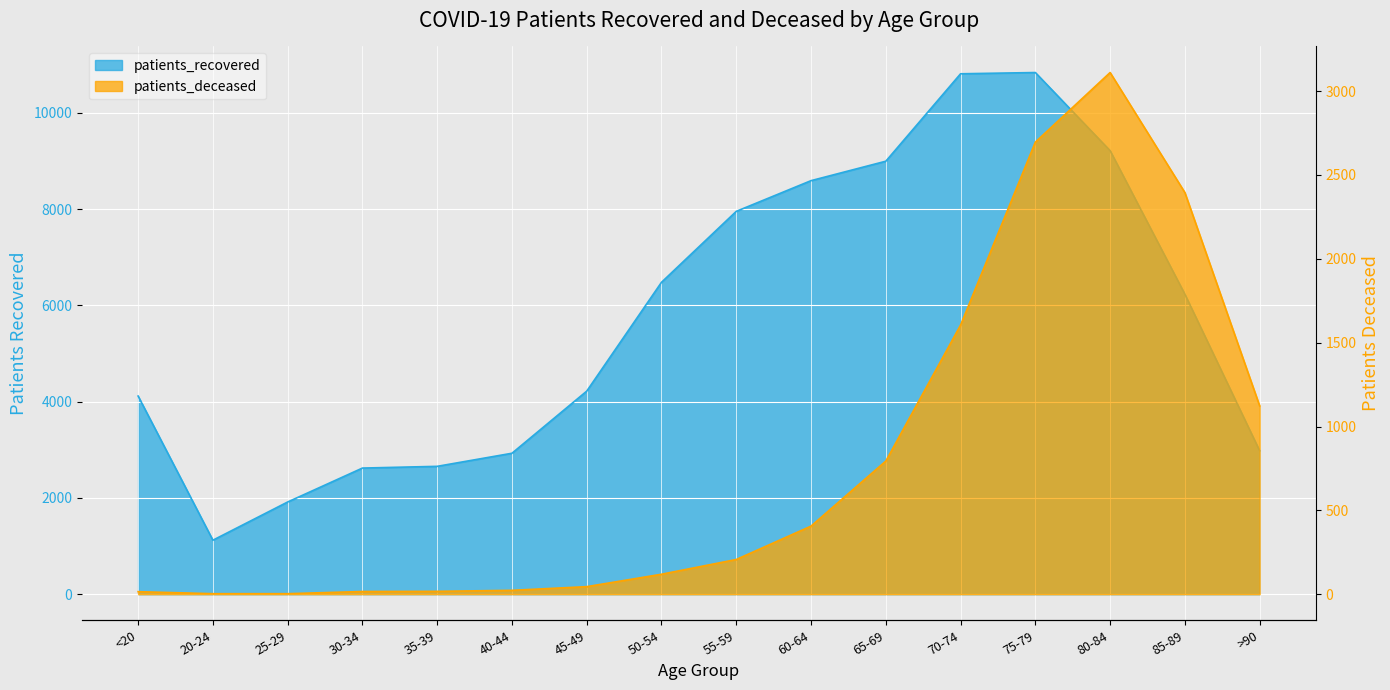

True or false: patients_deceased and patients_recovered cross at least once.

False